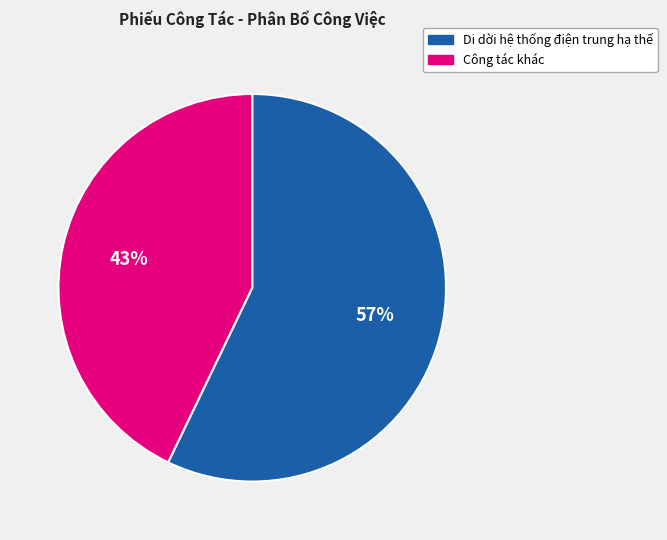

How many slices are in this pie chart?

2